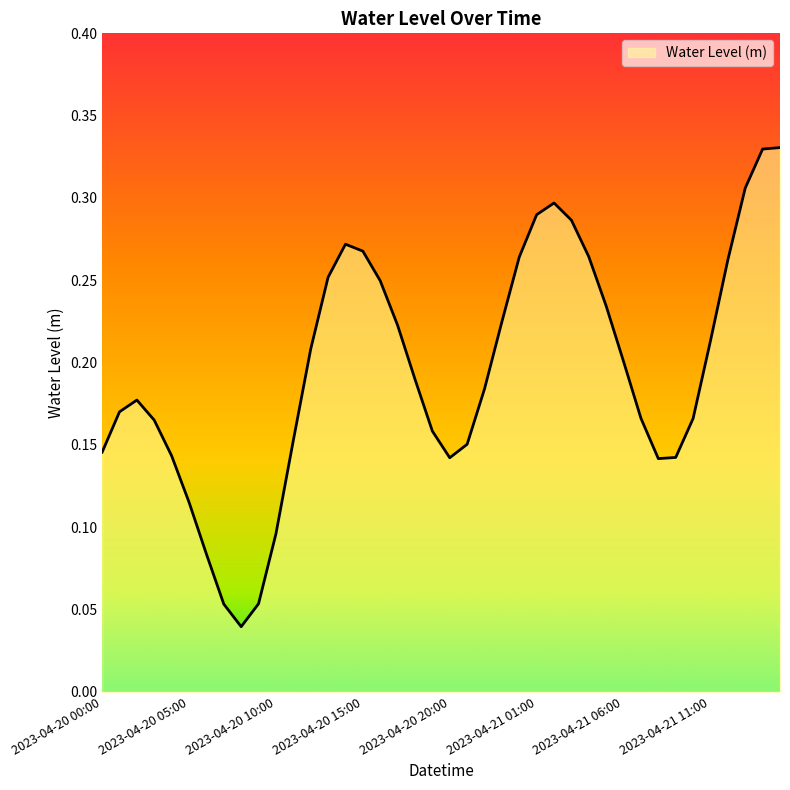

Rank the categories by value from lowest to highest.

2023-04-20 08:00, 2023-04-20 07:00, 2023-04-20 09:00, 2023-04-20 06:00, 2023-04-20 10:00, 2023-04-20 05:00, 2023-04-21 08:00, 2023-04-20 20:00, 2023-04-21 09:00, 2023-04-20 04:00, 2023-04-20 00:00, 2023-04-20 21:00, 2023-04-20 11:00, 2023-04-20 19:00, 2023-04-20 03:00, 2023-04-21 10:00, 2023-04-21 07:00, 2023-04-20 01:00, 2023-04-20 02:00, 2023-04-20 22:00, 2023-04-20 18:00, 2023-04-21 06:00, 2023-04-20 12:00, 2023-04-21 11:00, 2023-04-20 17:00, 2023-04-20 23:00, 2023-04-21 05:00, 2023-04-20 16:00, 2023-04-20 13:00, 2023-04-21 12:00, 2023-04-21 00:00, 2023-04-21 04:00, 2023-04-20 15:00, 2023-04-20 14:00, 2023-04-21 03:00, 2023-04-21 01:00, 2023-04-21 02:00, 2023-04-21 13:00, 2023-04-21 14:00, 2023-04-21 15:00